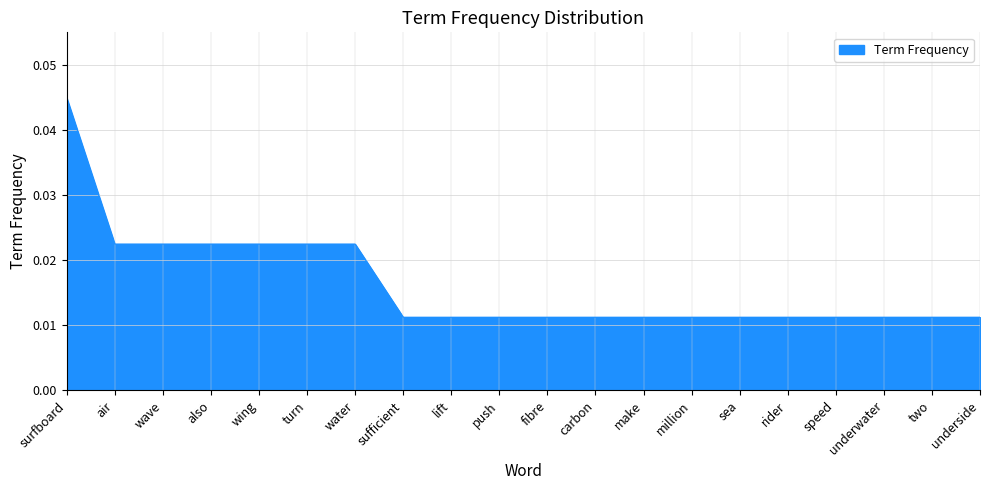

Does the chart have visible grid lines?

Yes